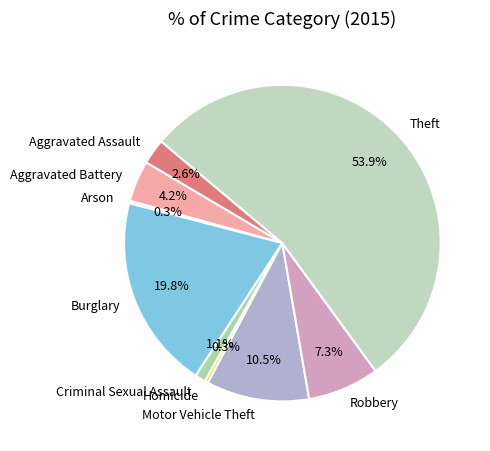

Which category has the biggest portion of the pie?

Theft